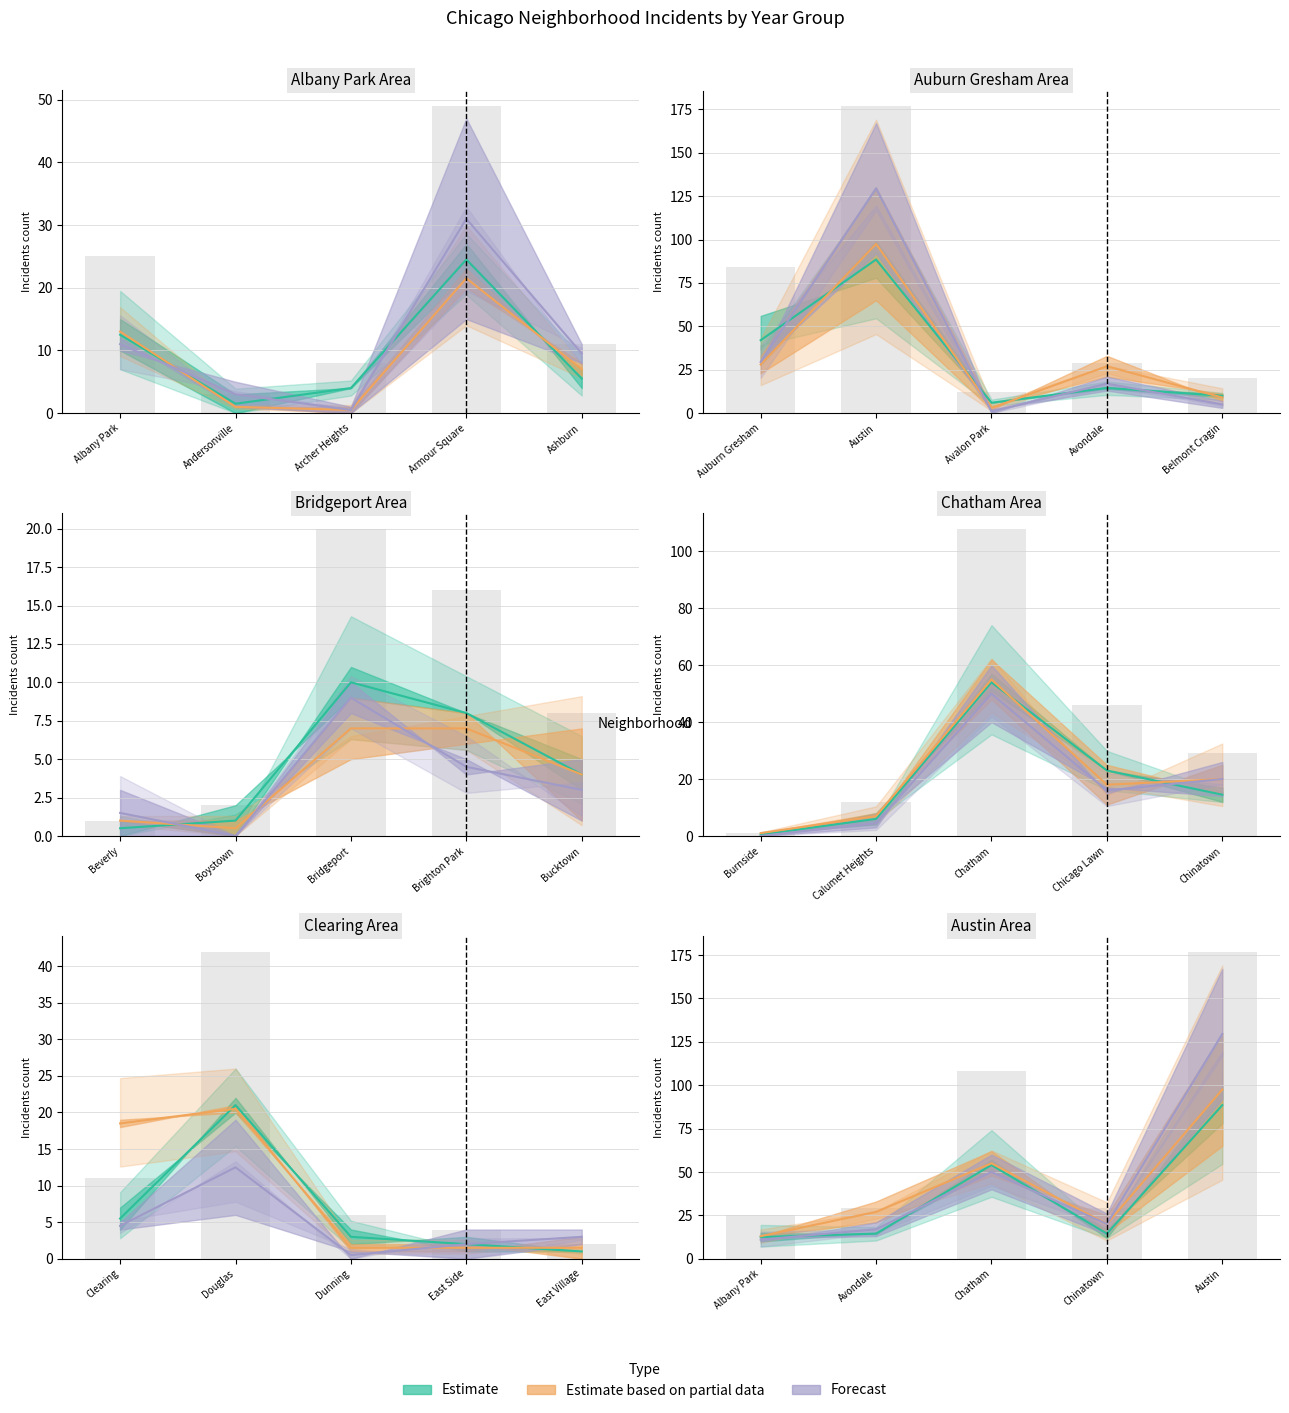

What is the sum of the Estimate based on partial data values at Ashburn and Archer Heights?

7.5